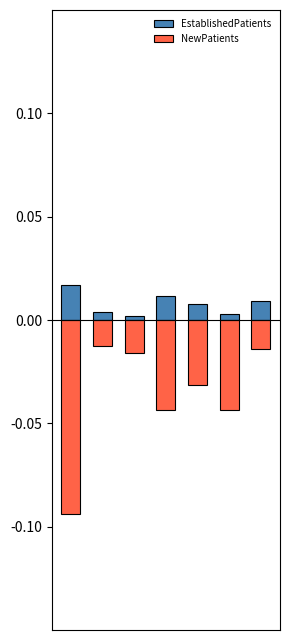

List the series in order of their overall mean, lowest first.

NewPatients, EstablishedPatients